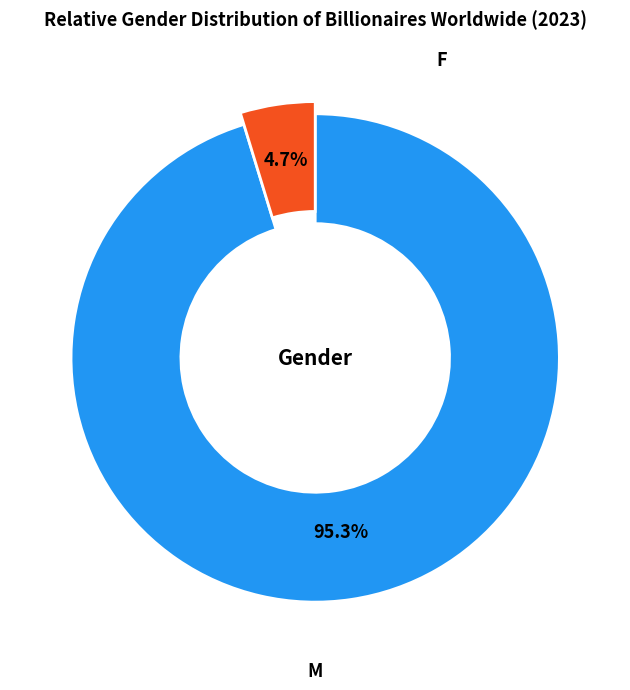

What percentage is the 0 slice, to the nearest percent?

95%